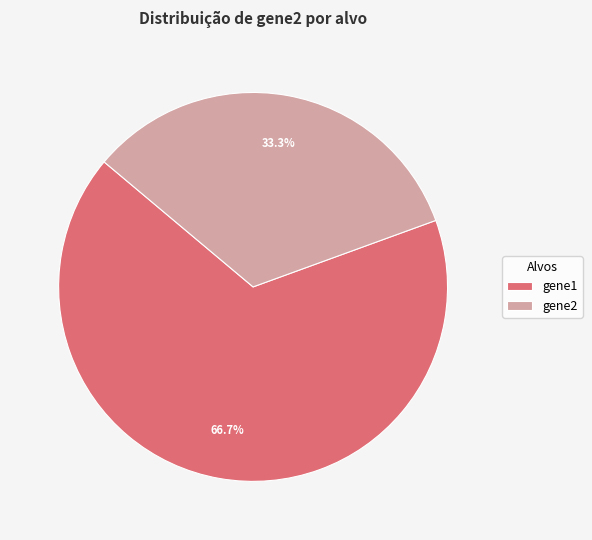

To the nearest percent, what is the difference between the largest and smallest slice percentages?

33%